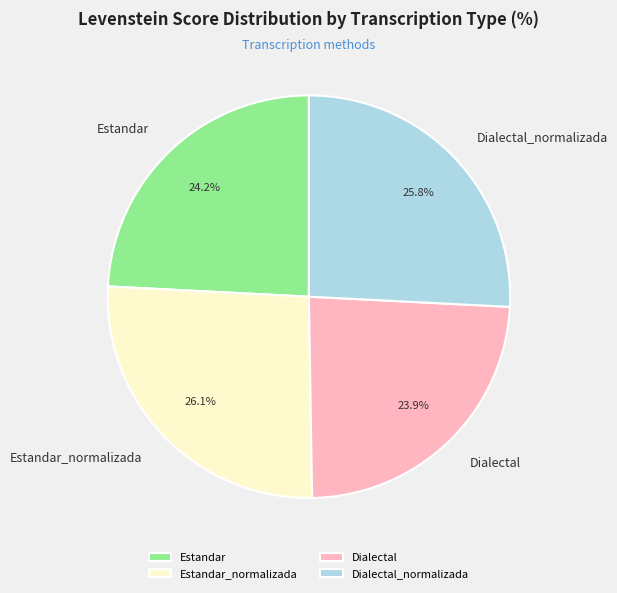

Between Dialectal and Dialectal_normalizada, which is larger?

Dialectal_normalizada